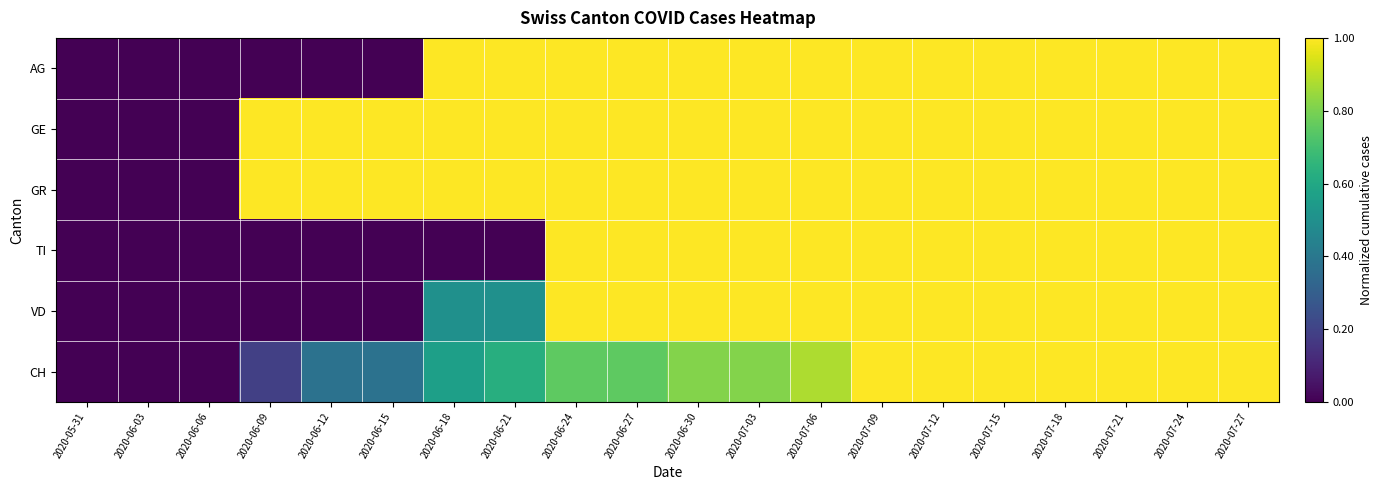

How many series are shown in this chart?

6